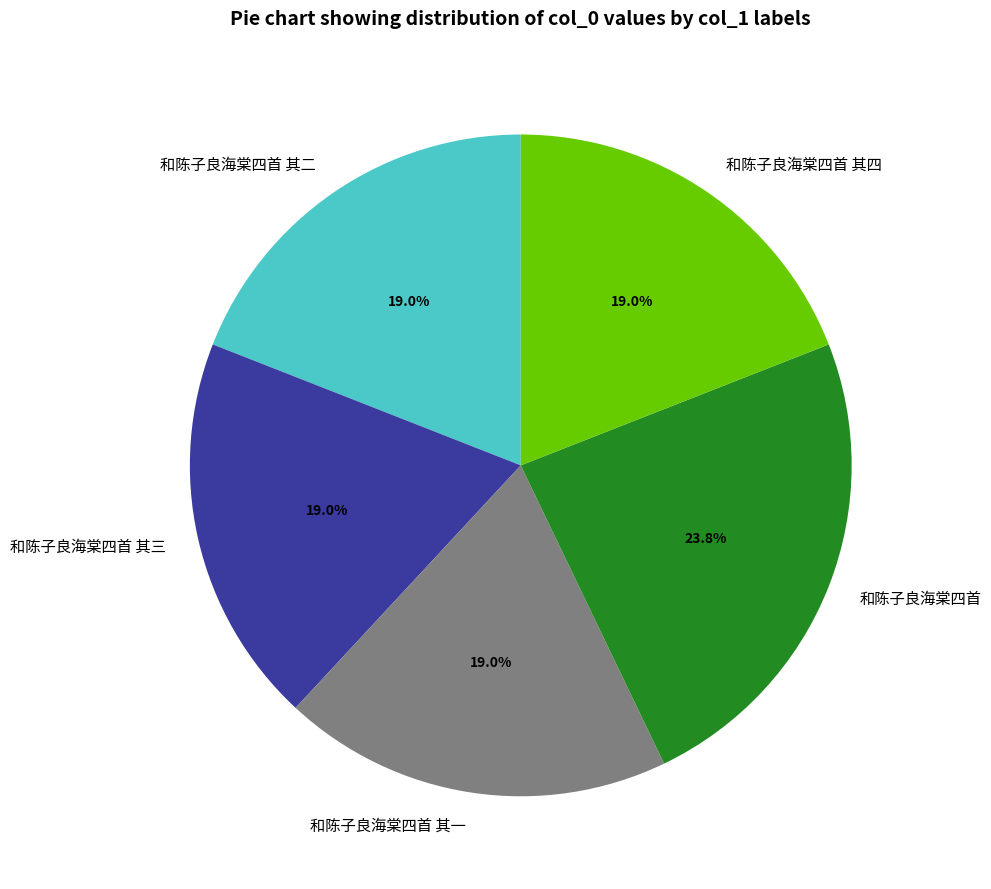

What is the ratio of the value at 和陈子良海棠四首 其一 to the value at 和陈子良海棠四首 其三?

1.0